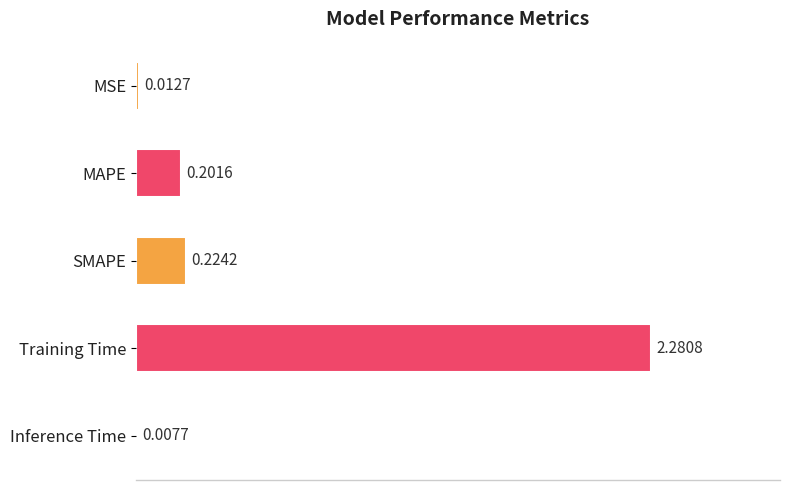

What is the average value?

0.5